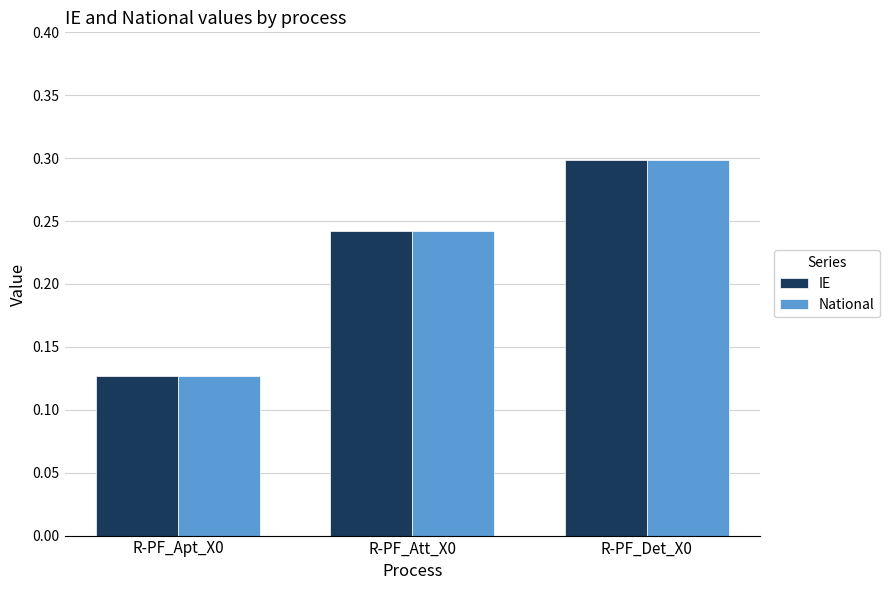

Where is National nearest to the value 0?

R-PF_Apt_X0